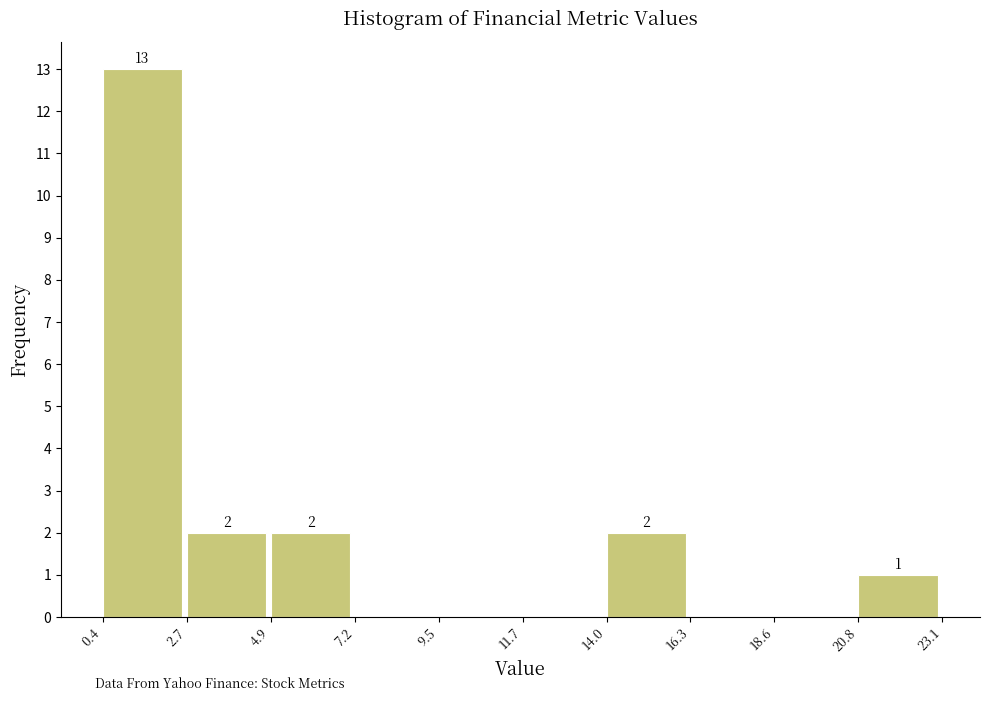

Over which range of the x-axis is the bar tallest?

0.4 to 2.7